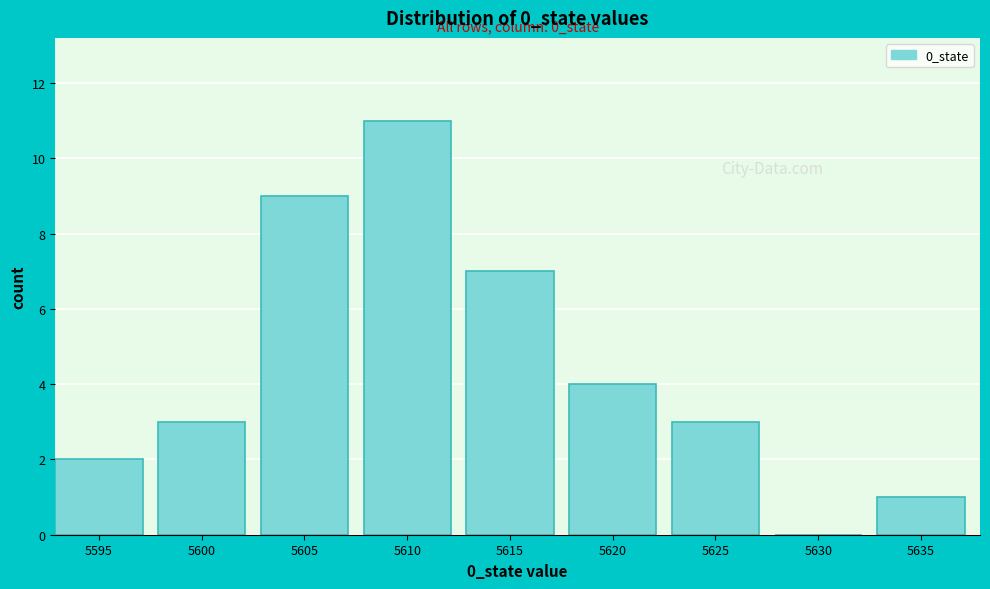

Reading right to left, list all the values displayed in this chart.

5635=1	5630=0	5625=3	5620=4	5615=7	5610=11	5605=9	5600=3	5595=2